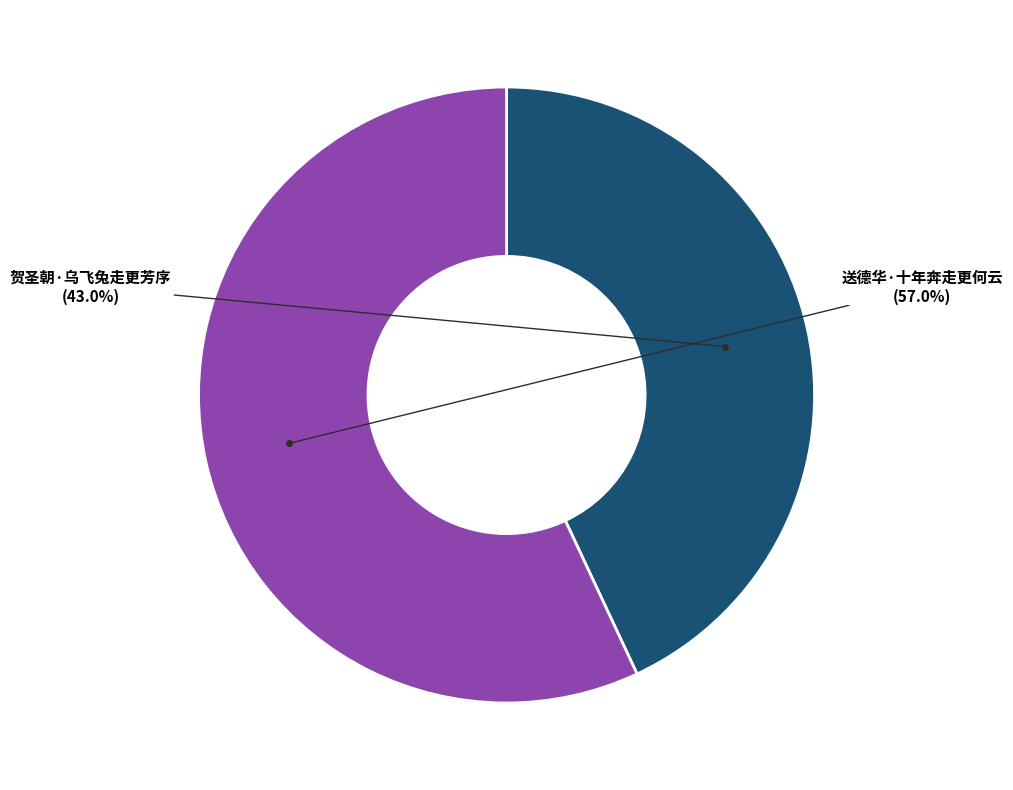

Rank the categories by value from highest to lowest.

送德华·十年奔走更何云, 贺圣朝·乌飞兔走更芳序